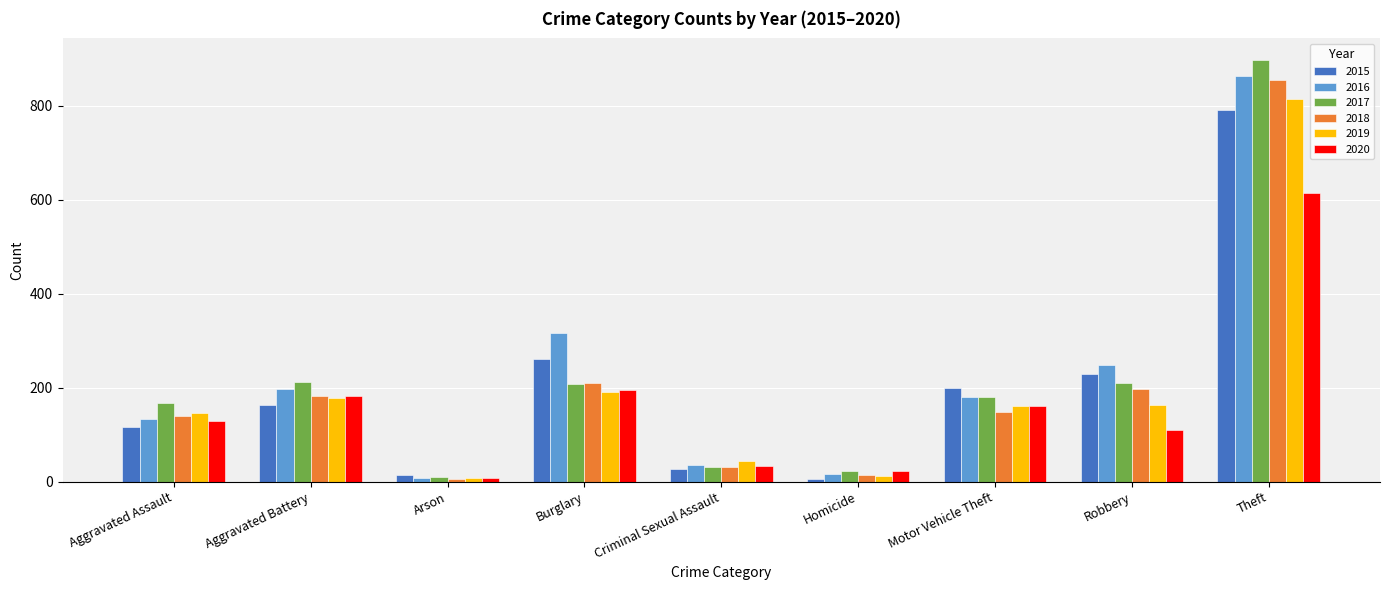

How many bars are there in each group?

6